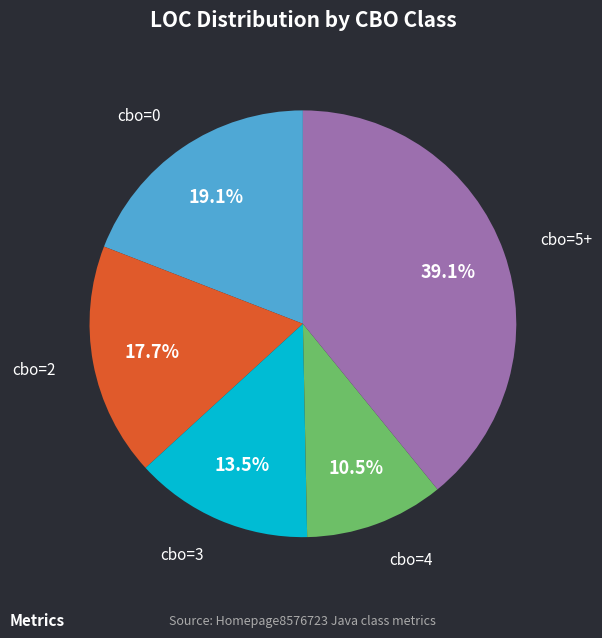

Does any single category account for the majority?

No